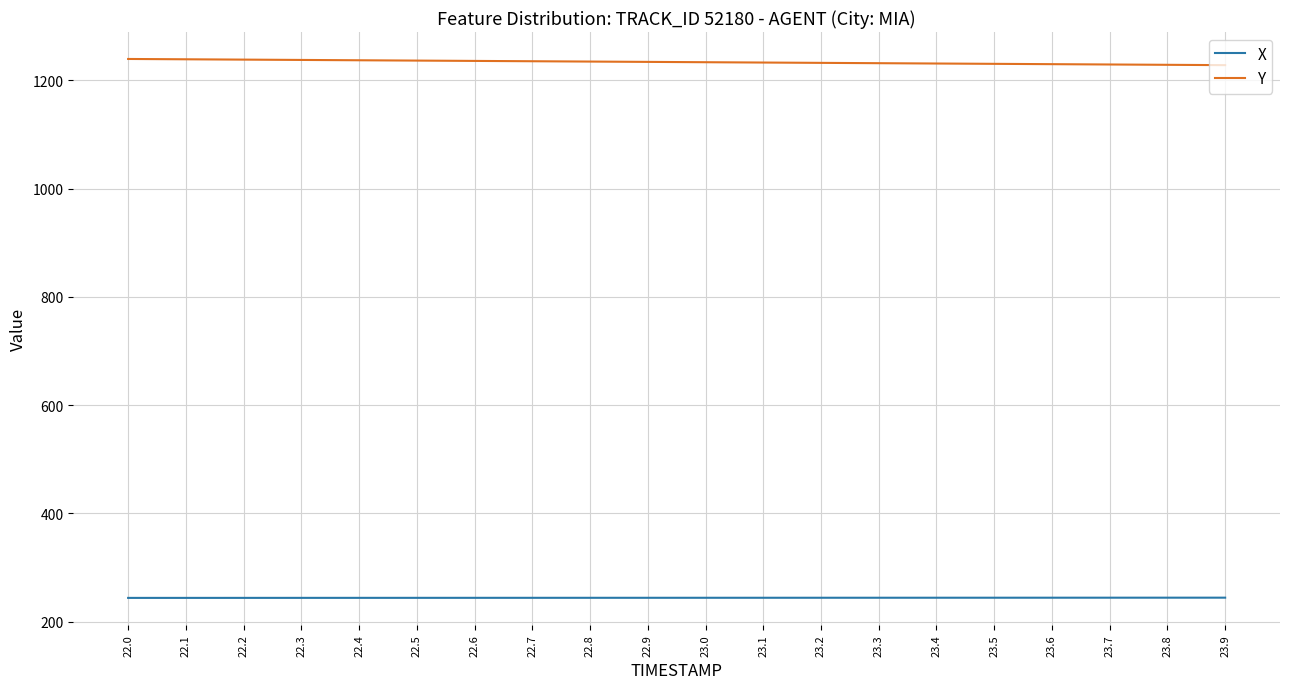

Which series has the largest total across all categories?

Y